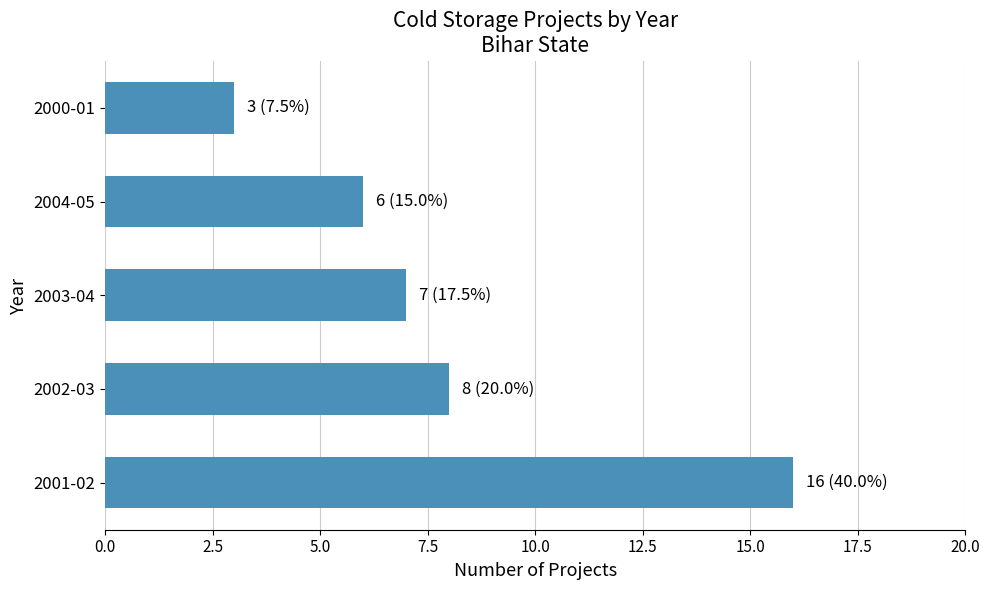

Count the number of data series in this chart.

1